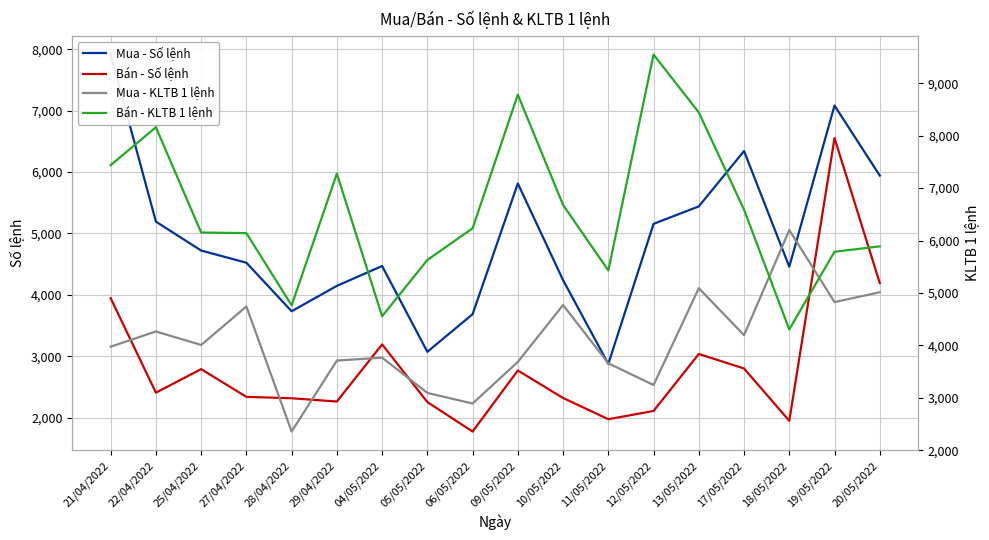

Between 22/04/2022 and 25/04/2022, which is larger?

22/04/2022